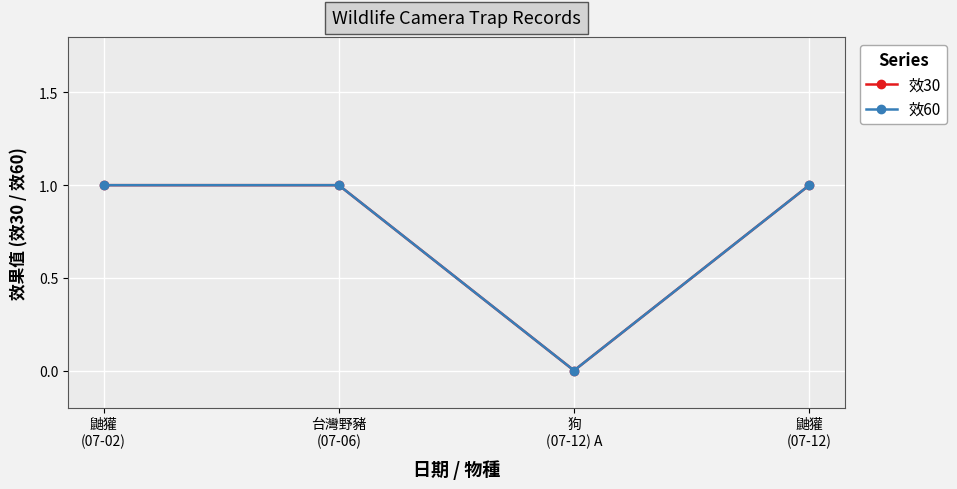

Is this an area chart (filled region under the line)?

No